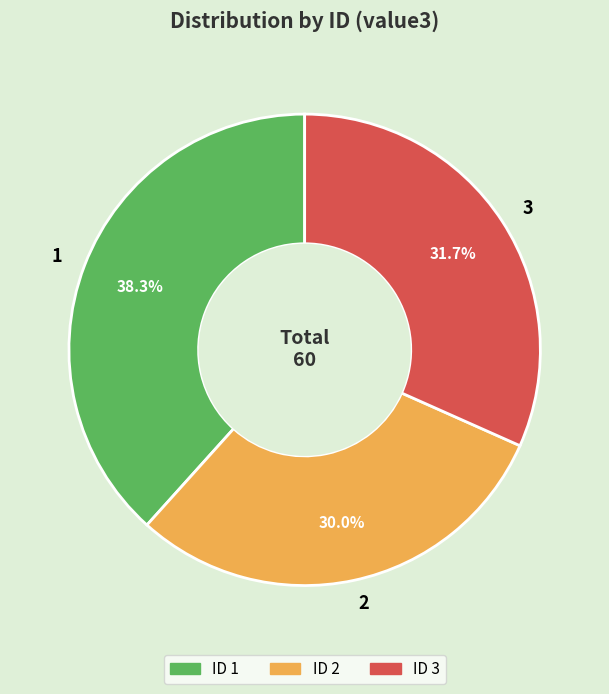

Is the sum of 3 and 1 greater than half?

Yes